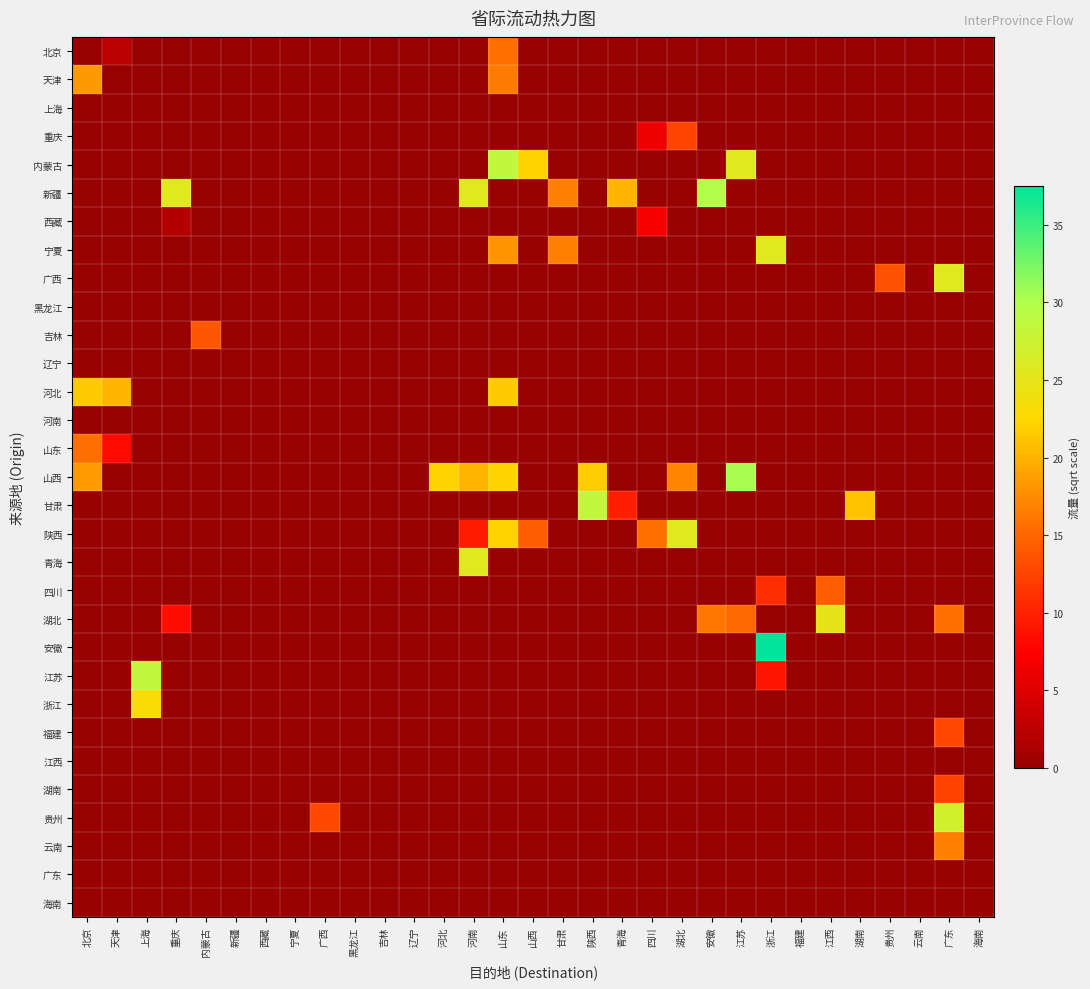

Reading left to right, list all the values displayed in this chart.

北京: 北京=0.0	天津=2.6	上海=0.0	重庆=0.0	内蒙古=0.0	新疆=0.0	西藏=0.0	宁夏=0.0	广西=0.0	黑龙江=0.0	吉林=0.0	辽宁=0.0	河北=0.0	河南=0.0	山东=15.7	山西=0.0	甘肃=0.0	陕西=0.0	青海=0.0	四川=0.0	湖北=0.0	安徽=0.0	江苏=0.0	浙江=0.0	福建=0.0	江西=0.0	湖南=0.0	贵州=0.0	云南=0.0	广东=0.0	海南=0.0
天津: 北京=18.4	天津=0.0	上海=0.0	重庆=0.0	内蒙古=0.0	新疆=0.0	西藏=0.0	宁夏=0.0	广西=0.0	黑龙江=0.0	吉林=0.0	辽宁=0.0	河北=0.0	河南=0.0	山东=16.4	山西=0.0	甘肃=0.0	陕西=0.0	青海=0.0	四川=0.0	湖北=0.0	安徽=0.0	江苏=0.0	浙江=0.0	福建=0.0	江西=0.0	湖南=0.0	贵州=0.0	云南=0.0	广东=0.0	海南=0.0
上海: 北京=0.0	天津=0.0	上海=0.0	重庆=0.0	内蒙古=0.0	新疆=0.0	西藏=0.0	宁夏=0.0	广西=0.0	黑龙江=0.0	吉林=0.0	辽宁=0.0	河北=0.0	河南=0.0	山东=0.0	山西=0.0	甘肃=0.0	陕西=0.0	青海=0.0	四川=0.0	湖北=0.0	安徽=0.0	江苏=0.0	浙江=0.0	福建=0.0	江西=0.0	湖南=0.0	贵州=0.0	云南=0.0	广东=0.0	海南=0.0
重庆: 北京=0.0	天津=0.0	上海=0.0	重庆=0.0	内蒙古=0.0	新疆=0.0	西藏=0.0	宁夏=0.0	广西=0.0	黑龙江=0.0	吉林=0.0	辽宁=0.0	河北=0.0	河南=0.0	山东=0.0	山西=0.0	甘肃=0.0	陕西=0.0	青海=0.0	四川=6.4	湖北=12.5	安徽=0.0	江苏=0.0	浙江=0.0	福建=0.0	江西=0.0	湖南=0.0	贵州=0.0	云南=0.0	广东=0.0	海南=0.0
内蒙古: 北京=0.0	天津=0.0	上海=0.0	重庆=0.0	内蒙古=0.0	新疆=0.0	西藏=0.0	宁夏=0.0	广西=0.0	黑龙江=0.0	吉林=0.0	辽宁=0.0	河北=0.0	河南=0.0	山东=28.5	山西=22.1	甘肃=0.0	陕西=0.0	青海=0.0	四川=0.0	湖北=0.0	安徽=0.0	江苏=25.5	浙江=0.0	福建=0.0	江西=0.0	湖南=0.0	贵州=0.0	云南=0.0	广东=0.0	海南=0.0
新疆: 北京=0.0	天津=0.0	上海=0.0	重庆=25.5	内蒙古=0.0	新疆=0.0	西藏=0.0	宁夏=0.0	广西=0.0	黑龙江=0.0	吉林=0.0	辽宁=0.0	河北=0.0	河南=25.5	山东=0.0	山西=0.0	甘肃=16.8	陕西=0.0	青海=20.2	四川=0.0	湖北=0.0	安徽=29.9	江苏=0.0	浙江=0.0	福建=0.0	江西=0.0	湖南=0.0	贵州=0.0	云南=0.0	广东=0.0	海南=0.0
西藏: 北京=0.0	天津=0.0	上海=0.0	重庆=2.0	内蒙古=0.0	新疆=0.0	西藏=0.0	宁夏=0.0	广西=0.0	黑龙江=0.0	吉林=0.0	辽宁=0.0	河北=0.0	河南=0.0	山东=0.0	山西=0.0	甘肃=0.0	陕西=0.0	青海=0.0	四川=7.0	湖北=0.0	安徽=0.0	江苏=0.0	浙江=0.0	福建=0.0	江西=0.0	湖南=0.0	贵州=0.0	云南=0.0	广东=0.0	海南=0.0
宁夏: 北京=0.0	天津=0.0	上海=0.0	重庆=0.0	内蒙古=0.0	新疆=0.0	西藏=0.0	宁夏=0.0	广西=0.0	黑龙江=0.0	吉林=0.0	辽宁=0.0	河北=0.0	河南=0.0	山东=18.0	山西=0.0	甘肃=16.8	陕西=0.0	青海=0.0	四川=0.0	湖北=0.0	安徽=0.0	江苏=0.0	浙江=25.5	福建=0.0	江西=0.0	湖南=0.0	贵州=0.0	云南=0.0	广东=0.0	海南=0.0
广西: 北京=0.0	天津=0.0	上海=0.0	重庆=0.0	内蒙古=0.0	新疆=0.0	西藏=0.0	宁夏=0.0	广西=0.0	黑龙江=0.0	吉林=0.0	辽宁=0.0	河北=0.0	河南=0.0	山东=0.0	山西=0.0	甘肃=0.0	陕西=0.0	青海=0.0	四川=0.0	湖北=0.0	安徽=0.0	江苏=0.0	浙江=0.0	福建=0.0	江西=0.0	湖南=0.0	贵州=13.5	云南=0.0	广东=25.5	海南=0.0
黑龙江: 北京=0.0	天津=0.0	上海=0.0	重庆=0.0	内蒙古=0.0	新疆=0.0	西藏=0.0	宁夏=0.0	广西=0.0	黑龙江=0.0	吉林=0.0	辽宁=0.0	河北=0.0	河南=0.0	山东=0.0	山西=0.0	甘肃=0.0	陕西=0.0	青海=0.0	四川=0.0	湖北=0.0	安徽=0.0	江苏=0.0	浙江=0.0	福建=0.0	江西=0.0	湖南=0.0	贵州=0.0	云南=0.0	广东=0.0	海南=0.0
吉林: 北京=0.0	天津=0.0	上海=0.0	重庆=0.0	内蒙古=14.0	新疆=0.0	西藏=0.0	宁夏=0.0	广西=0.0	黑龙江=0.0	吉林=0.0	辽宁=0.0	河北=0.0	河南=0.0	山东=0.0	山西=0.0	甘肃=0.0	陕西=0.0	青海=0.0	四川=0.0	湖北=0.0	安徽=0.0	江苏=0.0	浙江=0.0	福建=0.0	江西=0.0	湖南=0.0	贵州=0.0	云南=0.0	广东=0.0	海南=0.0
辽宁: 北京=0.0	天津=0.0	上海=0.0	重庆=0.0	内蒙古=0.0	新疆=0.0	西藏=0.0	宁夏=0.0	广西=0.0	黑龙江=0.0	吉林=0.0	辽宁=0.0	河北=0.0	河南=0.0	山东=0.0	山西=0.0	甘肃=0.0	陕西=0.0	青海=0.0	四川=0.0	湖北=0.0	安徽=0.0	江苏=0.0	浙江=0.0	福建=0.0	江西=0.0	湖南=0.0	贵州=0.0	云南=0.0	广东=0.0	海南=0.0
河北: 北京=21.5	天津=20.2	上海=0.0	重庆=0.0	内蒙古=0.0	新疆=0.0	西藏=0.0	宁夏=0.0	广西=0.0	黑龙江=0.0	吉林=0.0	辽宁=0.0	河北=0.0	河南=0.0	山东=21.6	山西=0.0	甘肃=0.0	陕西=0.0	青海=0.0	四川=0.0	湖北=0.0	安徽=0.0	江苏=0.0	浙江=0.0	福建=0.0	江西=0.0	湖南=0.0	贵州=0.0	云南=0.0	广东=0.0	海南=0.0
河南: 北京=0.0	天津=0.0	上海=0.0	重庆=0.0	内蒙古=0.0	新疆=0.0	西藏=0.0	宁夏=0.0	广西=0.0	黑龙江=0.0	吉林=0.0	辽宁=0.0	河北=0.0	河南=0.0	山东=0.0	山西=0.0	甘肃=0.0	陕西=0.0	青海=0.0	四川=0.0	湖北=0.0	安徽=0.0	江苏=0.0	浙江=0.0	福建=0.0	江西=0.0	湖南=0.0	贵州=0.0	云南=0.0	广东=0.0	海南=0.0
山东: 北京=15.6	天津=8.3	上海=0.0	重庆=0.0	内蒙古=0.0	新疆=0.0	西藏=0.0	宁夏=0.0	广西=0.0	黑龙江=0.0	吉林=0.0	辽宁=0.0	河北=0.0	河南=0.0	山东=0.0	山西=0.0	甘肃=0.0	陕西=0.0	青海=0.0	四川=0.0	湖北=0.0	安徽=0.0	江苏=0.0	浙江=0.0	福建=0.0	江西=0.0	湖南=0.0	贵州=0.0	云南=0.0	广东=0.0	海南=0.0
山西: 北京=18.5	天津=0.0	上海=0.0	重庆=0.0	内蒙古=0.0	新疆=0.0	西藏=0.0	宁夏=0.0	广西=0.0	黑龙江=0.0	吉林=0.0	辽宁=0.0	河北=22.1	河南=20.2	山东=22.1	山西=0.0	甘肃=0.0	陕西=21.7	青海=0.0	四川=0.0	湖北=17.0	安徽=0.0	江苏=30.3	浙江=0.0	福建=0.0	江西=0.0	湖南=0.0	贵州=0.0	云南=0.0	广东=0.0	海南=0.0
甘肃: 北京=0.0	天津=0.0	上海=0.0	重庆=0.0	内蒙古=0.0	新疆=0.0	西藏=0.0	宁夏=0.0	广西=0.0	黑龙江=0.0	吉林=0.0	辽宁=0.0	河北=0.0	河南=0.0	山东=0.0	山西=0.0	甘肃=0.0	陕西=28.5	青海=9.8	四川=0.0	湖北=0.0	安徽=0.0	江苏=0.0	浙江=0.0	福建=0.0	江西=0.0	湖南=21.2	贵州=0.0	云南=0.0	广东=0.0	海南=0.0
陕西: 北京=0.0	天津=0.0	上海=0.0	重庆=0.0	内蒙古=0.0	新疆=0.0	西藏=0.0	宁夏=0.0	广西=0.0	黑龙江=0.0	吉林=0.0	辽宁=0.0	河北=0.0	河南=9.6	山东=22.1	山西=14.4	甘肃=0.0	陕西=0.0	青海=0.0	四川=15.6	湖北=25.5	安徽=0.0	江苏=0.0	浙江=0.0	福建=0.0	江西=0.0	湖南=0.0	贵州=0.0	云南=0.0	广东=0.0	海南=0.0
青海: 北京=0.0	天津=0.0	上海=0.0	重庆=0.0	内蒙古=0.0	新疆=0.0	西藏=0.0	宁夏=0.0	广西=0.0	黑龙江=0.0	吉林=0.0	辽宁=0.0	河北=0.0	河南=25.5	山东=0.0	山西=0.0	甘肃=0.0	陕西=0.0	青海=0.0	四川=0.0	湖北=0.0	安徽=0.0	江苏=0.0	浙江=0.0	福建=0.0	江西=0.0	湖南=0.0	贵州=0.0	云南=0.0	广东=0.0	海南=0.0
四川: 北京=0.0	天津=0.0	上海=0.0	重庆=0.0	内蒙古=0.0	新疆=0.0	西藏=0.0	宁夏=0.0	广西=0.0	黑龙江=0.0	吉林=0.0	辽宁=0.0	河北=0.0	河南=0.0	山东=0.0	山西=0.0	甘肃=0.0	陕西=0.0	青海=0.0	四川=0.0	湖北=0.0	安徽=0.0	江苏=0.0	浙江=10.9	福建=0.0	江西=14.4	湖南=0.0	贵州=0.0	云南=0.0	广东=0.0	海南=0.0
湖北: 北京=0.0	天津=0.0	上海=0.0	重庆=8.5	内蒙古=0.0	新疆=0.0	西藏=0.0	宁夏=0.0	广西=0.0	黑龙江=0.0	吉林=0.0	辽宁=0.0	河北=0.0	河南=0.0	山东=0.0	山西=0.0	甘肃=0.0	陕西=0.0	青海=0.0	四川=0.0	湖北=0.0	安徽=16.1	江苏=15.2	浙江=0.0	福建=0.0	江西=24.9	湖南=0.0	贵州=0.0	云南=0.0	广东=15.6	海南=0.0
安徽: 北京=0.0	天津=0.0	上海=0.0	重庆=0.0	内蒙古=0.0	新疆=0.0	西藏=0.0	宁夏=0.0	广西=0.0	黑龙江=0.0	吉林=0.0	辽宁=0.0	河北=0.0	河南=0.0	山东=0.0	山西=0.0	甘肃=0.0	陕西=0.0	青海=0.0	四川=0.0	湖北=0.0	安徽=0.0	江苏=0.0	浙江=37.5	福建=0.0	江西=0.0	湖南=0.0	贵州=0.0	云南=0.0	广东=0.0	海南=0.0
江苏: 北京=0.0	天津=0.0	上海=28.5	重庆=0.0	内蒙古=0.0	新疆=0.0	西藏=0.0	宁夏=0.0	广西=0.0	黑龙江=0.0	吉林=0.0	辽宁=0.0	河北=0.0	河南=0.0	山东=0.0	山西=0.0	甘肃=0.0	陕西=0.0	青海=0.0	四川=0.0	湖北=0.0	安徽=0.0	江苏=0.0	浙江=9.0	福建=0.0	江西=0.0	湖南=0.0	贵州=0.0	云南=0.0	广东=0.0	海南=0.0
浙江: 北京=0.0	天津=0.0	上海=23.2	重庆=0.0	内蒙古=0.0	新疆=0.0	西藏=0.0	宁夏=0.0	广西=0.0	黑龙江=0.0	吉林=0.0	辽宁=0.0	河北=0.0	河南=0.0	山东=0.0	山西=0.0	甘肃=0.0	陕西=0.0	青海=0.0	四川=0.0	湖北=0.0	安徽=0.0	江苏=0.0	浙江=0.0	福建=0.0	江西=0.0	湖南=0.0	贵州=0.0	云南=0.0	广东=0.0	海南=0.0
福建: 北京=0.0	天津=0.0	上海=0.0	重庆=0.0	内蒙古=0.0	新疆=0.0	西藏=0.0	宁夏=0.0	广西=0.0	黑龙江=0.0	吉林=0.0	辽宁=0.0	河北=0.0	河南=0.0	山东=0.0	山西=0.0	甘肃=0.0	陕西=0.0	青海=0.0	四川=0.0	湖北=0.0	安徽=0.0	江苏=0.0	浙江=0.0	福建=0.0	江西=0.0	湖南=0.0	贵州=0.0	云南=0.0	广东=12.8	海南=0.0
江西: 北京=0.0	天津=0.0	上海=0.0	重庆=0.0	内蒙古=0.0	新疆=0.0	西藏=0.0	宁夏=0.0	广西=0.0	黑龙江=0.0	吉林=0.0	辽宁=0.0	河北=0.0	河南=0.0	山东=0.0	山西=0.0	甘肃=0.0	陕西=0.0	青海=0.0	四川=0.0	湖北=0.0	安徽=0.0	江苏=0.0	浙江=0.0	福建=0.0	江西=0.0	湖南=0.0	贵州=0.0	云南=0.0	广东=0.0	海南=0.0
湖南: 北京=0.0	天津=0.0	上海=0.0	重庆=0.0	内蒙古=0.0	新疆=0.0	西藏=0.0	宁夏=0.0	广西=0.0	黑龙江=0.0	吉林=0.0	辽宁=0.0	河北=0.0	河南=0.0	山东=0.0	山西=0.0	甘肃=0.0	陕西=0.0	青海=0.0	四川=0.0	湖北=0.0	安徽=0.0	江苏=0.0	浙江=0.0	福建=0.0	江西=0.0	湖南=0.0	贵州=0.0	云南=0.0	广东=12.4	海南=0.0
贵州: 北京=0.0	天津=0.0	上海=0.0	重庆=0.0	内蒙古=0.0	新疆=0.0	西藏=0.0	宁夏=0.0	广西=12.9	黑龙江=0.0	吉林=0.0	辽宁=0.0	河北=0.0	河南=0.0	山东=0.0	山西=0.0	甘肃=0.0	陕西=0.0	青海=0.0	四川=0.0	湖北=0.0	安徽=0.0	江苏=0.0	浙江=0.0	福建=0.0	江西=0.0	湖南=0.0	贵州=0.0	云南=0.0	广东=27.1	海南=0.0
云南: 北京=0.0	天津=0.0	上海=0.0	重庆=0.0	内蒙古=0.0	新疆=0.0	西藏=0.0	宁夏=0.0	广西=0.0	黑龙江=0.0	吉林=0.0	辽宁=0.0	河北=0.0	河南=0.0	山东=0.0	山西=0.0	甘肃=0.0	陕西=0.0	青海=0.0	四川=0.0	湖北=0.0	安徽=0.0	江苏=0.0	浙江=0.0	福建=0.0	江西=0.0	湖南=0.0	贵州=0.0	云南=0.0	广东=16.7	海南=0.0
广东: 北京=0.0	天津=0.0	上海=0.0	重庆=0.0	内蒙古=0.0	新疆=0.0	西藏=0.0	宁夏=0.0	广西=0.0	黑龙江=0.0	吉林=0.0	辽宁=0.0	河北=0.0	河南=0.0	山东=0.0	山西=0.0	甘肃=0.0	陕西=0.0	青海=0.0	四川=0.0	湖北=0.0	安徽=0.0	江苏=0.0	浙江=0.0	福建=0.0	江西=0.0	湖南=0.0	贵州=0.0	云南=0.0	广东=0.0	海南=0.0
海南: 北京=0.0	天津=0.0	上海=0.0	重庆=0.0	内蒙古=0.0	新疆=0.0	西藏=0.0	宁夏=0.0	广西=0.0	黑龙江=0.0	吉林=0.0	辽宁=0.0	河北=0.0	河南=0.0	山东=0.0	山西=0.0	甘肃=0.0	陕西=0.0	青海=0.0	四川=0.0	湖北=0.0	安徽=0.0	江苏=0.0	浙江=0.0	福建=0.0	江西=0.0	湖南=0.0	贵州=0.0	云南=0.0	广东=0.0	海南=0.0